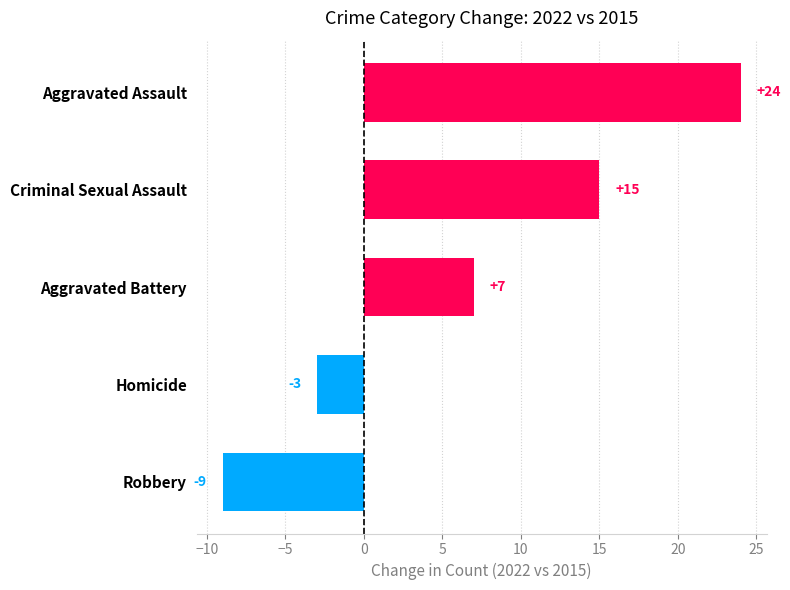

Does the chart contain any negative values?

Yes